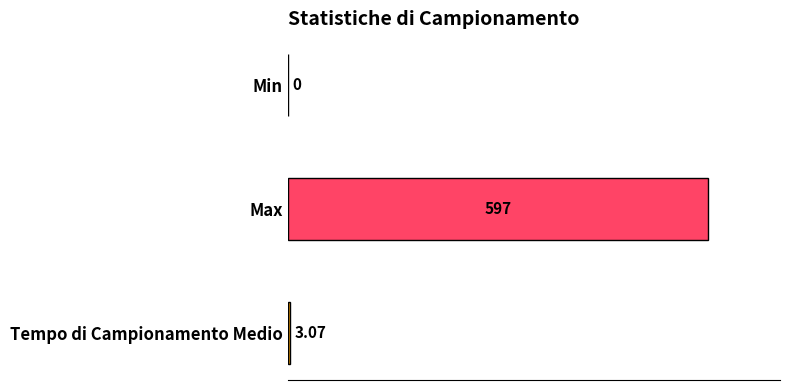

At which label is the value closest to 298?

Tempo di Campionamento Medio